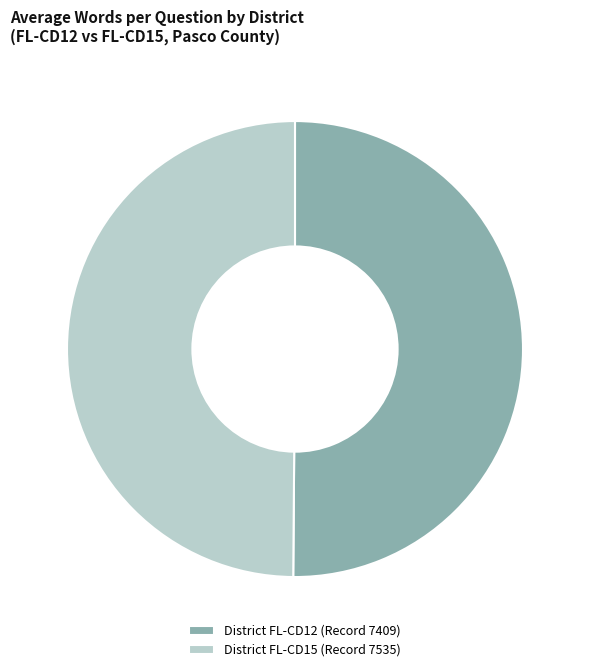

Count the number of slices in the pie.

2